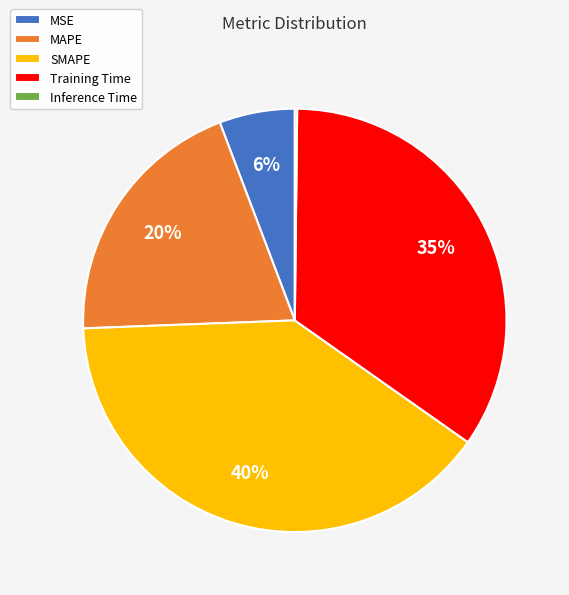

Between Training Time and SMAPE, which is larger?

SMAPE